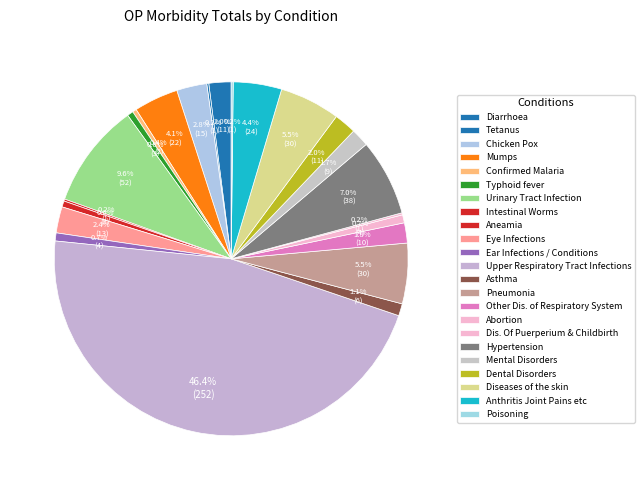

To the nearest percent, what is the difference between the Aneamia and Hypertension slice percentages?

6%